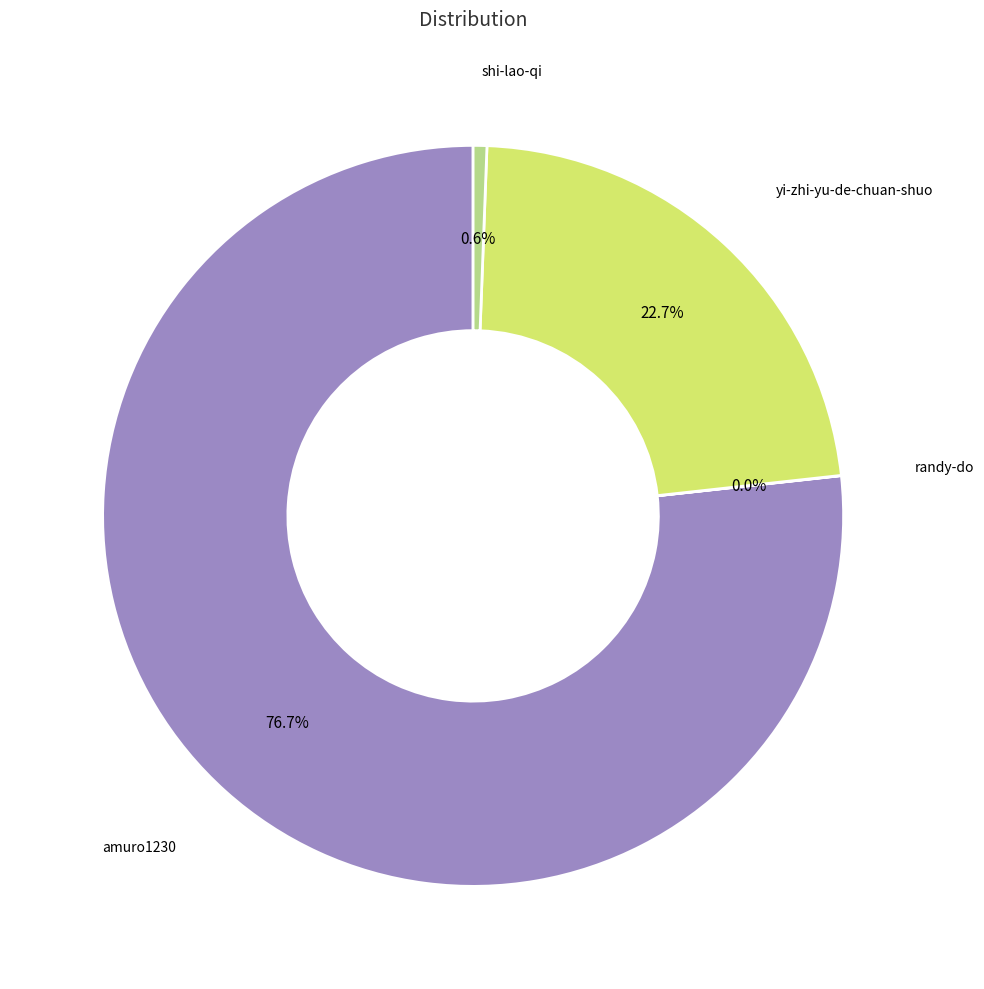

True or false: amuro1230 accounts for 77% of the total.

True